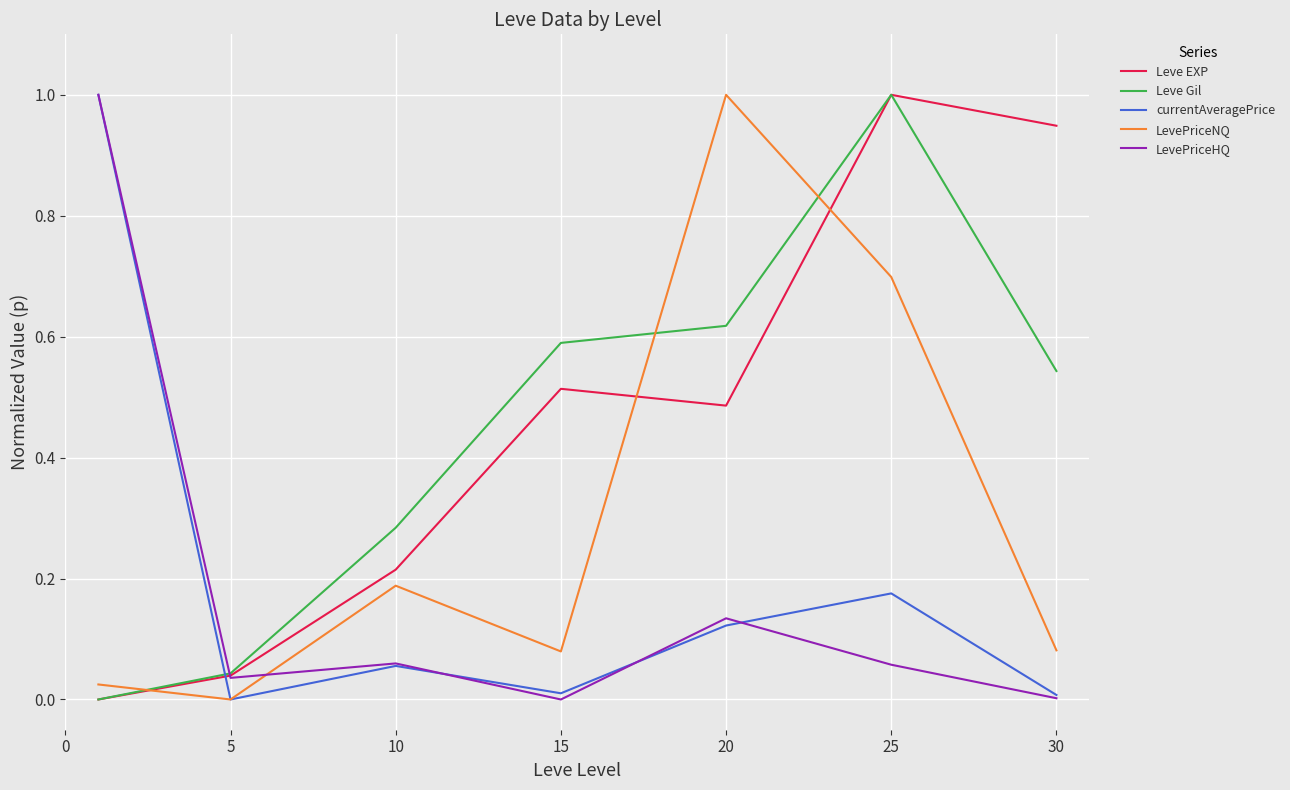

True or false: Leve Gil and LevePriceNQ cross at least once.

True